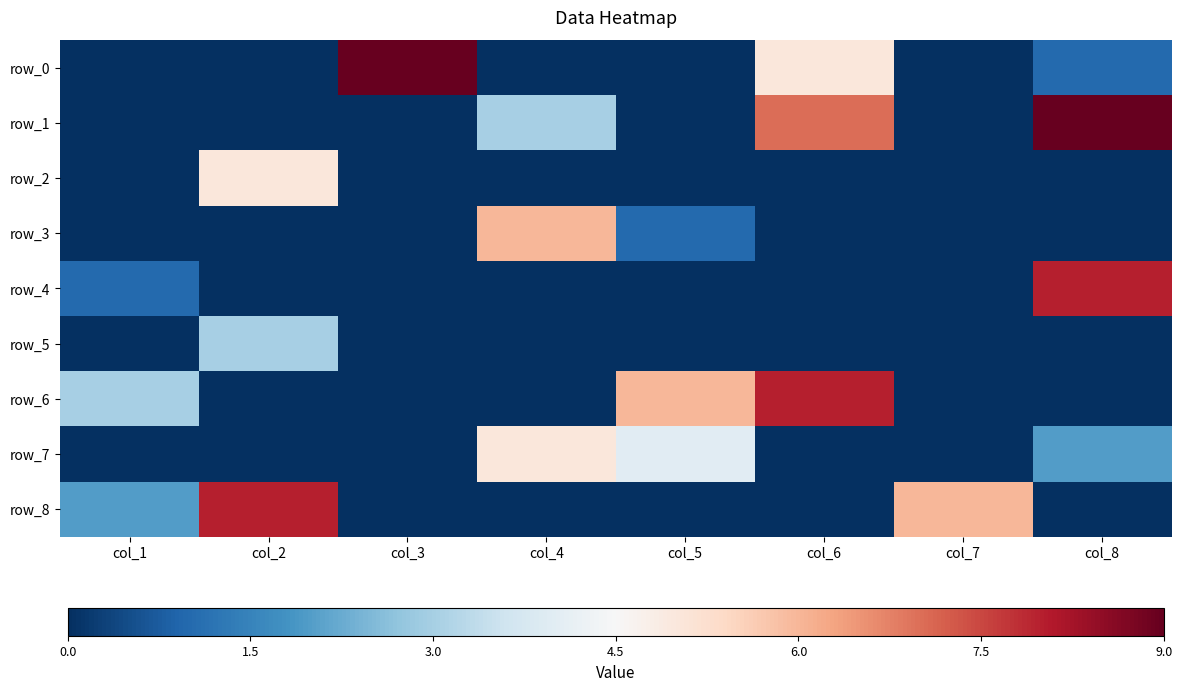

Which category has the lowest value in the row_4 series?

col_2